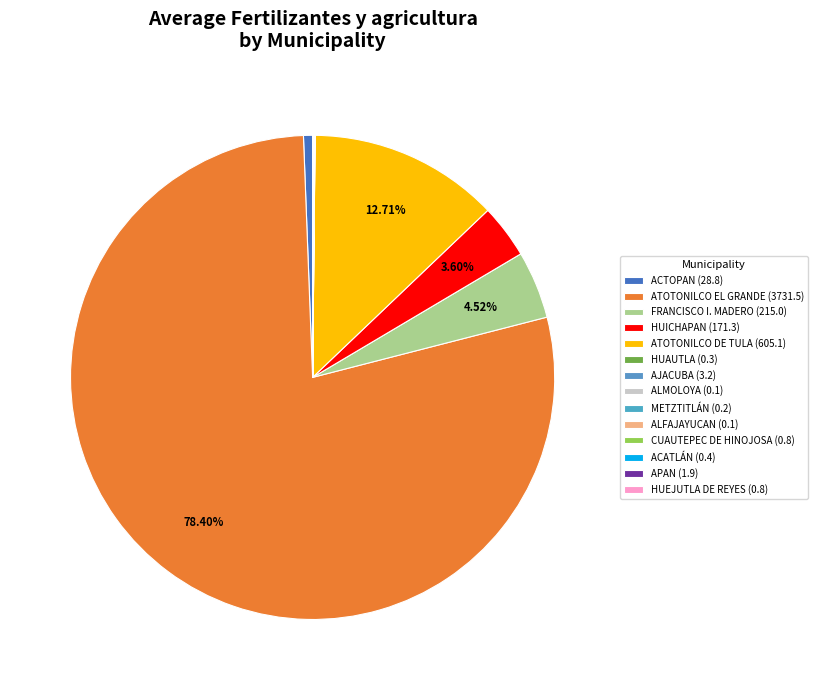

Which slice is the smallest?

ALFAJAYUCAN